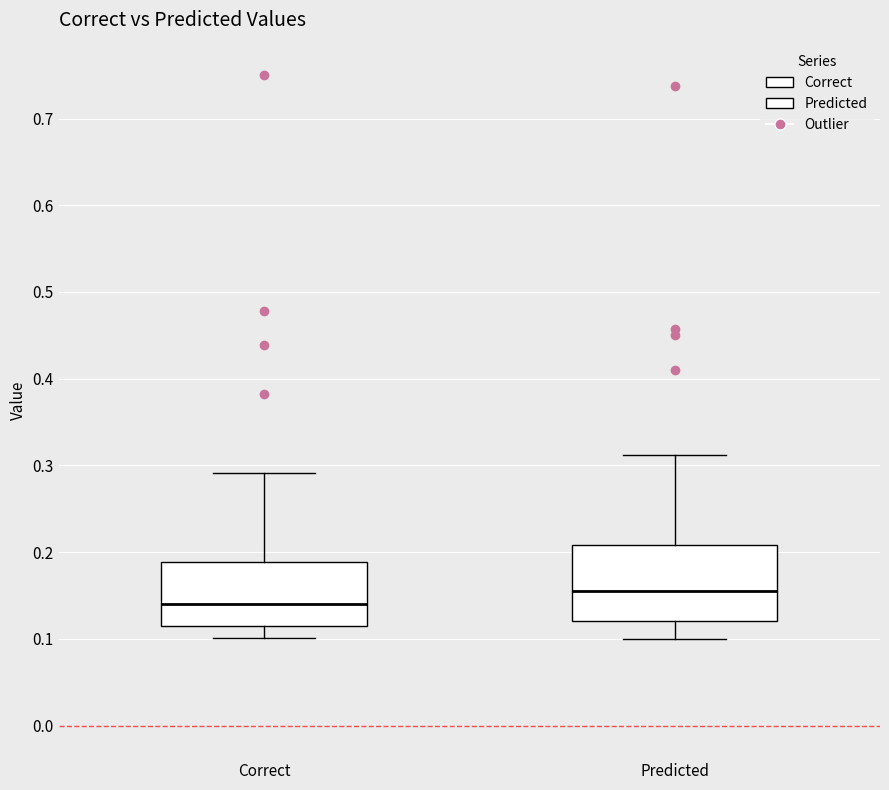

Where does the lower whisker of the box for Predicted end on the y-axis? The values are not printed on the chart, so give them approximately, as read against the axis.

0.10